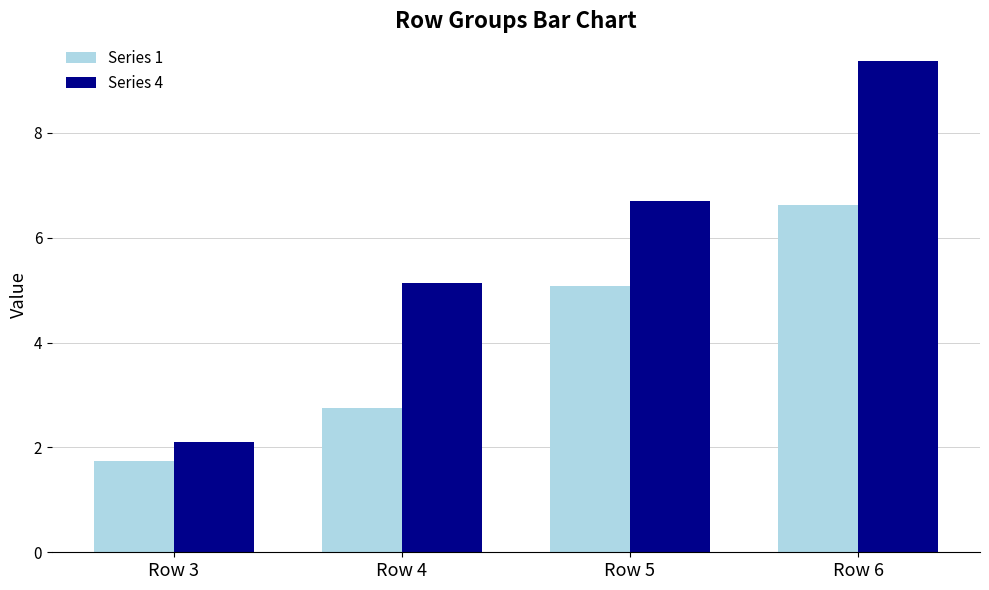

What is the value of the Series 4 bar at the 2nd from the left?

5.1